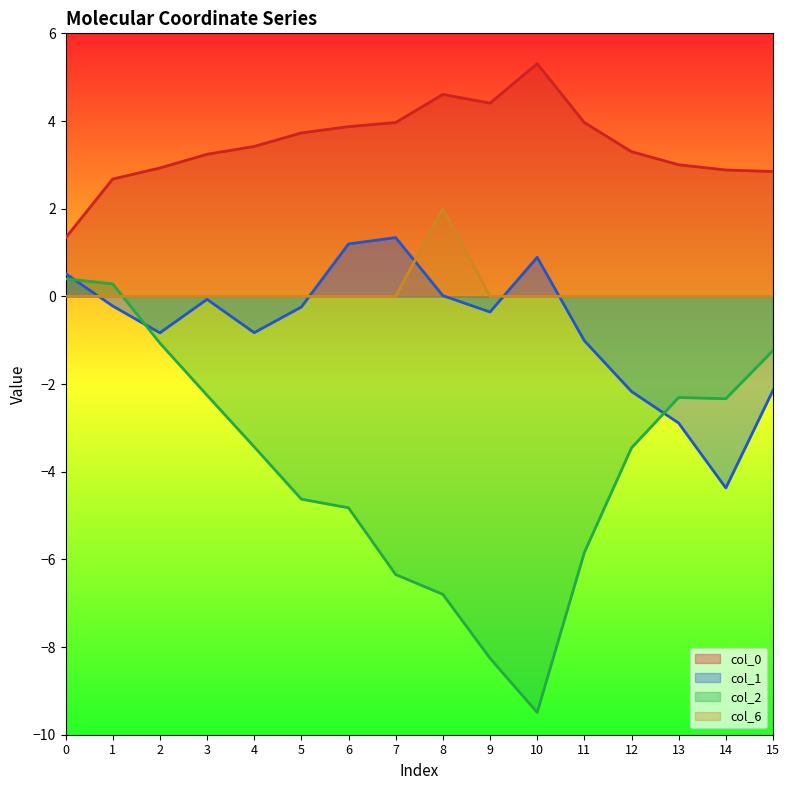

What is the difference between the maximum and minimum values in the col_1 series?

5.7